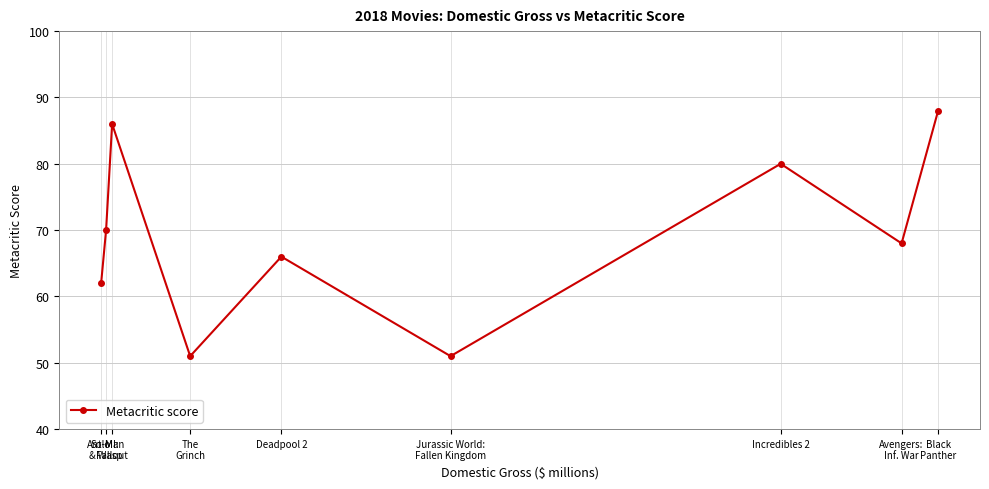

What is the sum of the values at Ant-Man
& Wasp and Black
Panther?

158